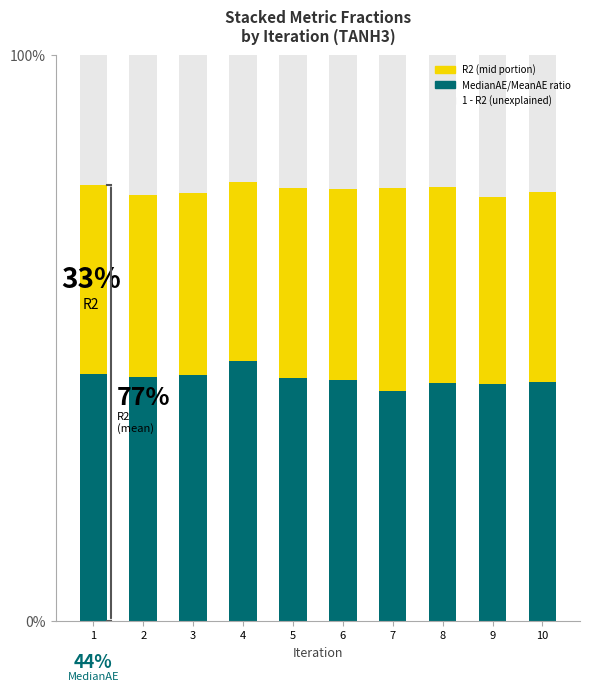

Are the bars grouped side by side (vs. stacked)?

No